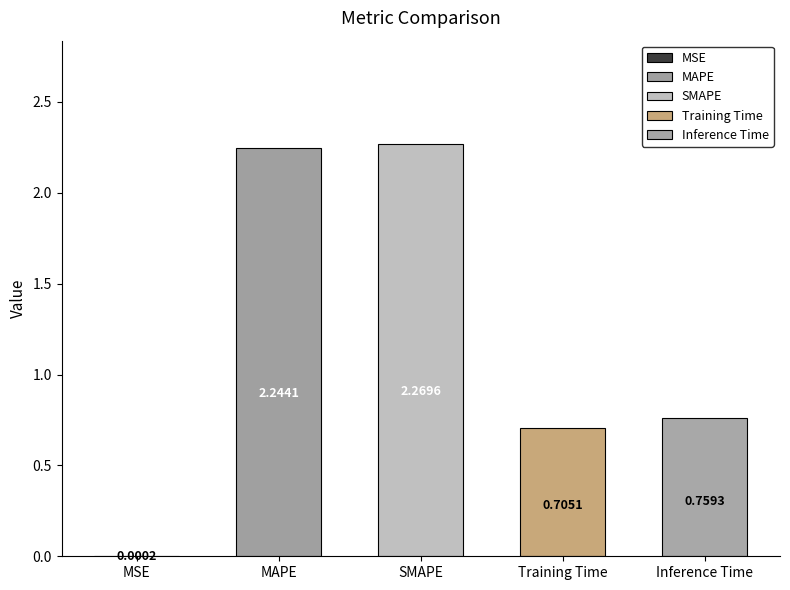

What is the difference between the values at MAPE and Inference Time?

1.5